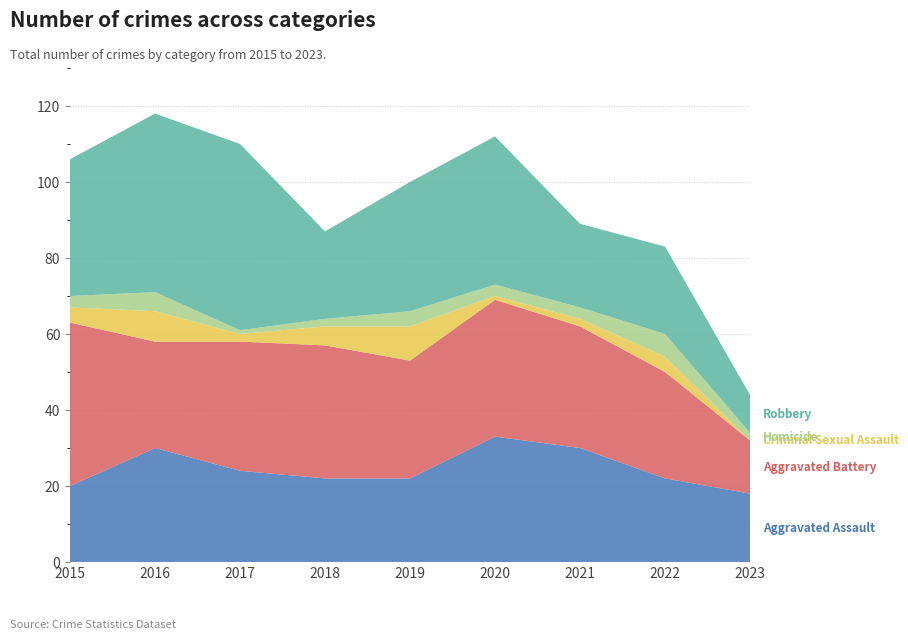

Reading left to right, what are all the values shown in this chart?

Aggravated Assault: 20	30	24	22	22	33	30	22	18
Aggravated Battery: 43	28	34	35	31	36	32	28	14
Criminal Sexual Assault: 4	8	2	5	9	1	2	4	0
Homicide: 3	5	1	2	4	3	3	6	2
Robbery: 36	47	49	23	34	39	22	23	10